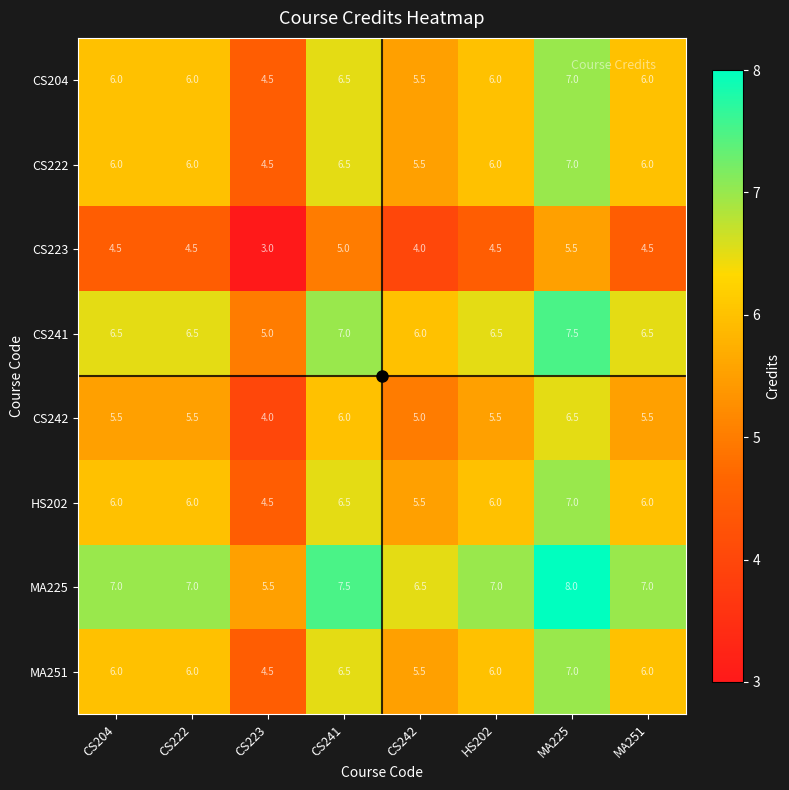

How many CS223 values are between 4 and 5?

6